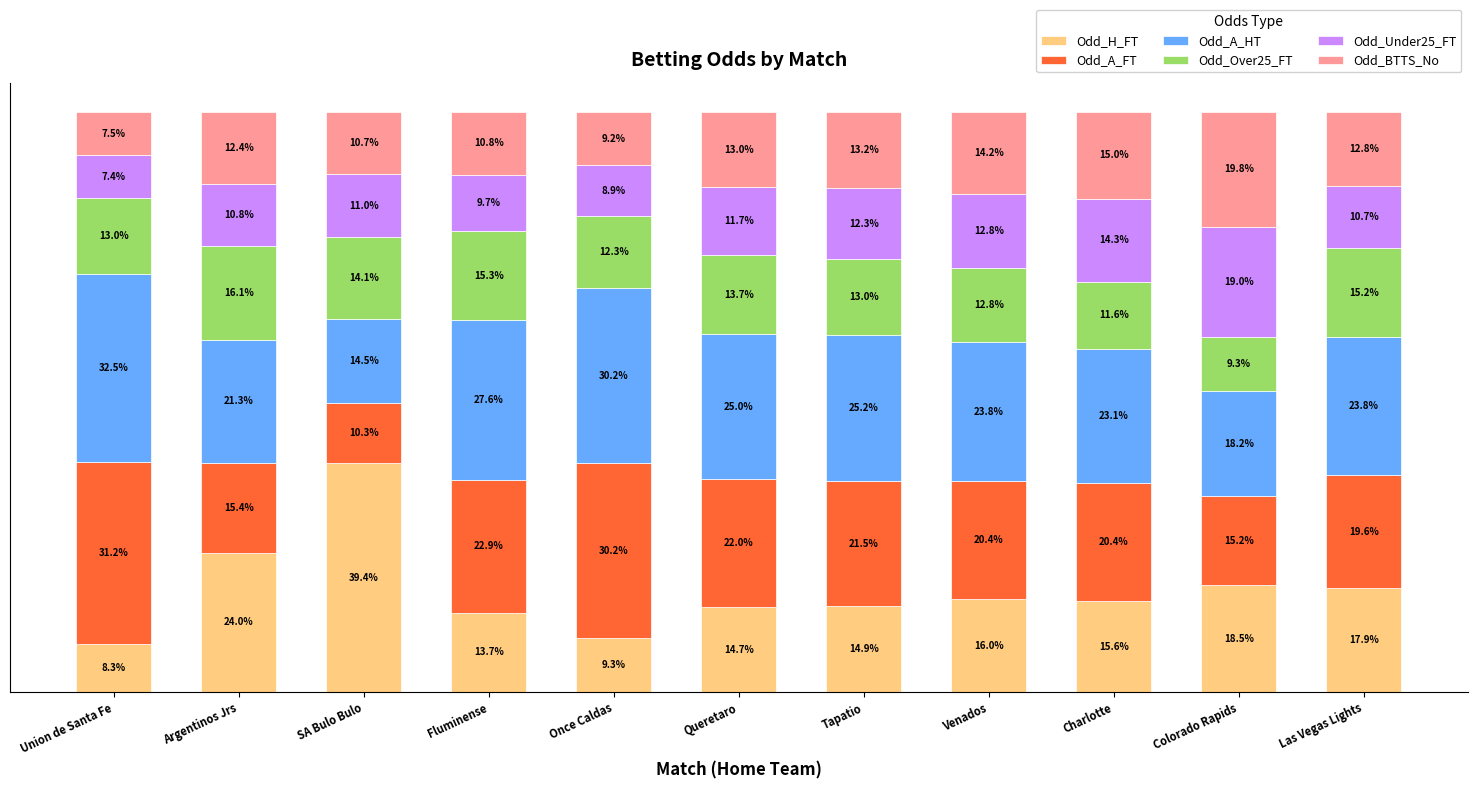

At which label does Odd_H_FT reach its peak?

SA Bulo Bulo